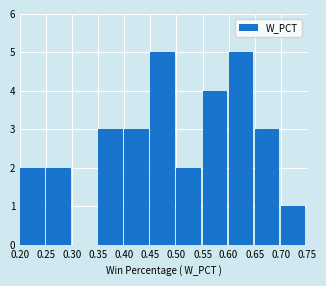

Reading left to right, list every bar in this chart as the range it spans on the x-axis followed by its height. The values are not printed on the chart, so give them approximately, as read against the axis.

0.20 to 0.25: 2
0.25 to 0.30: 2
0.30 to 0.35: 0
0.35 to 0.40: 3
0.40 to 0.45: 3
0.45 to 0.50: 5
0.50 to 0.55: 2
0.55 to 0.60: 4
0.60 to 0.65: 5
0.65 to 0.70: 3
0.70 to 0.75: 1